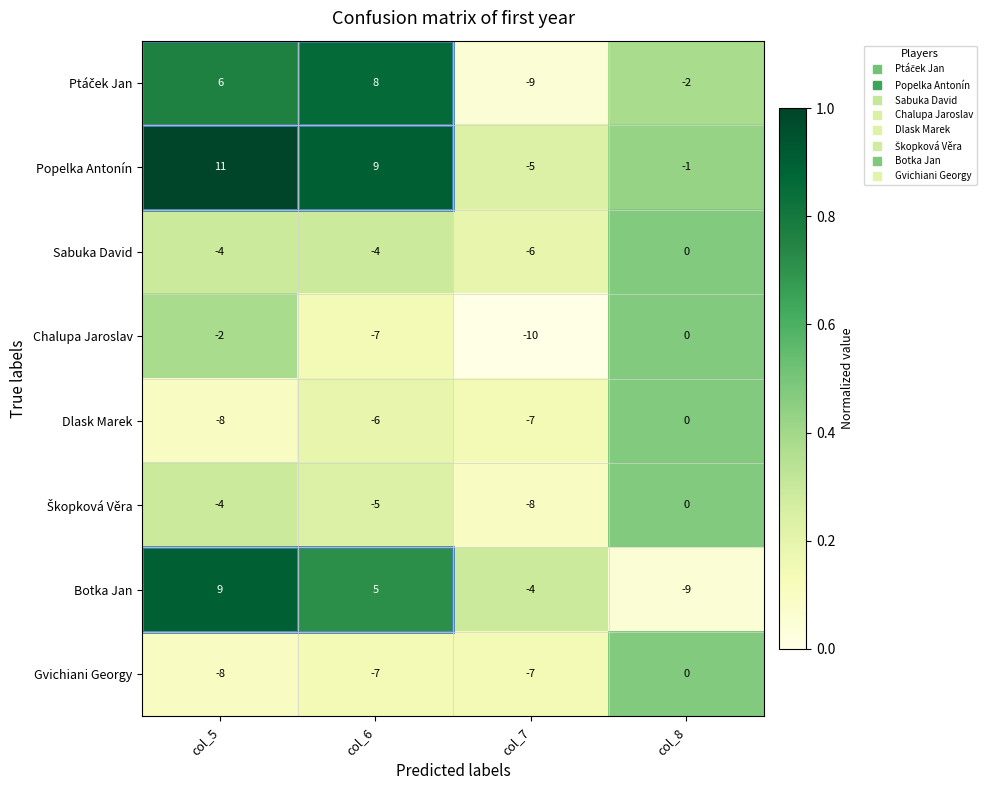

Is it true that Chalupa Jaroslav equals -11 at col_6?

False